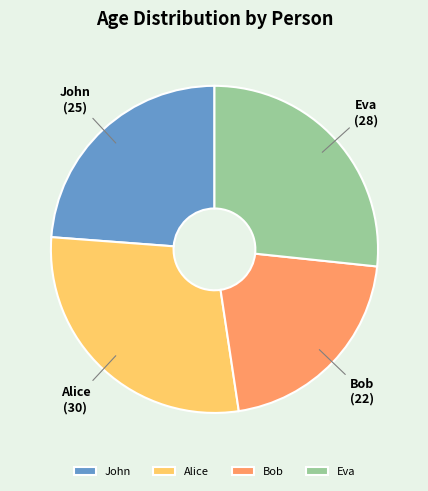

Which has a higher value, Alice or Bob?

Alice